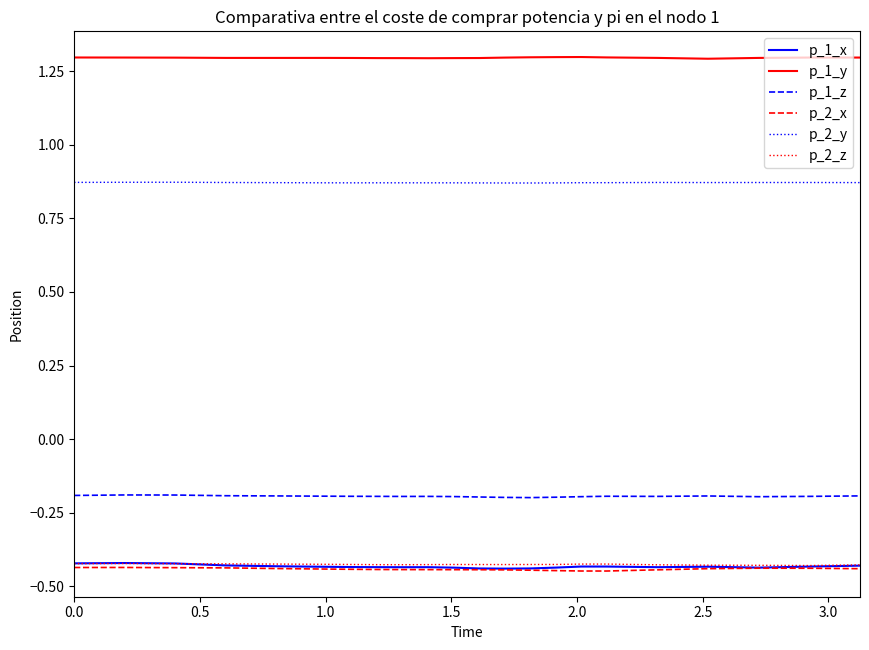

What is the highest value of the p_1_y series?

1.3